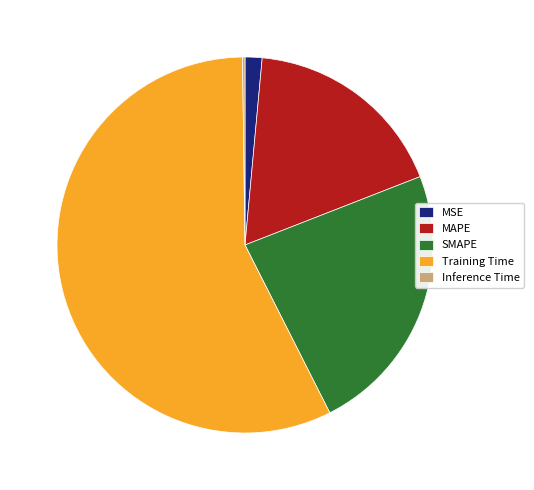

Is Training Time the majority of the pie?

Yes